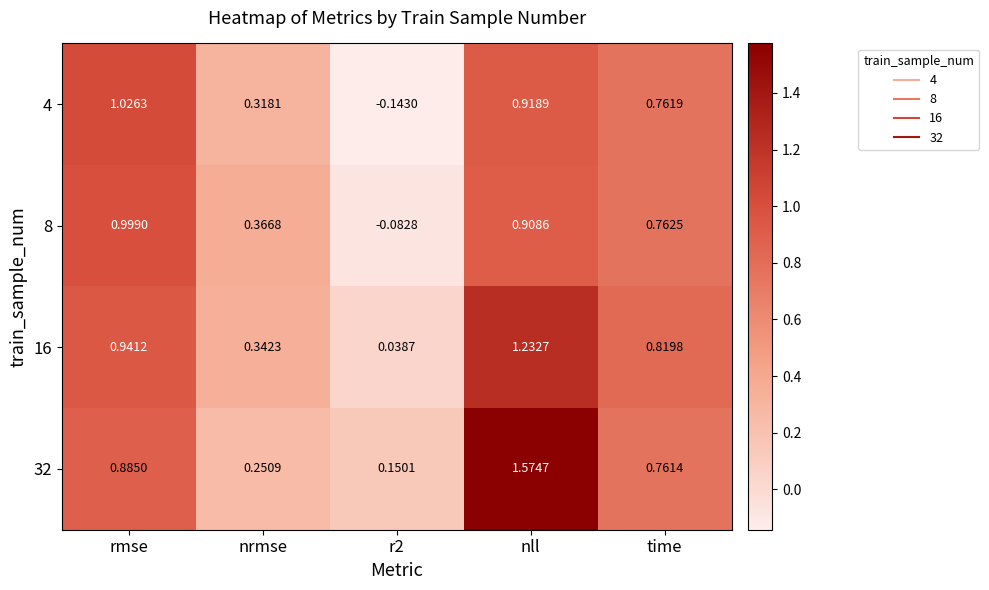

How many series are shown in this chart?

4